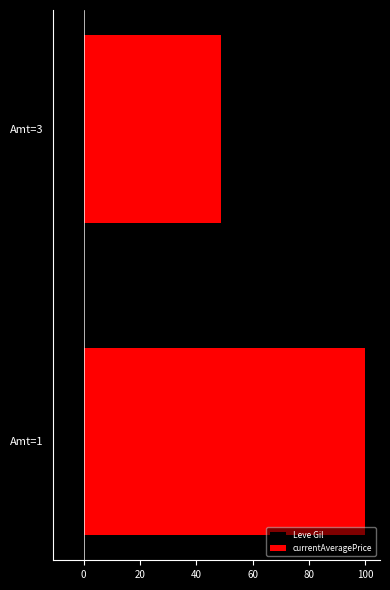

List the series in order of their peak value, lowest first.

Leve Gil, currentAveragePrice